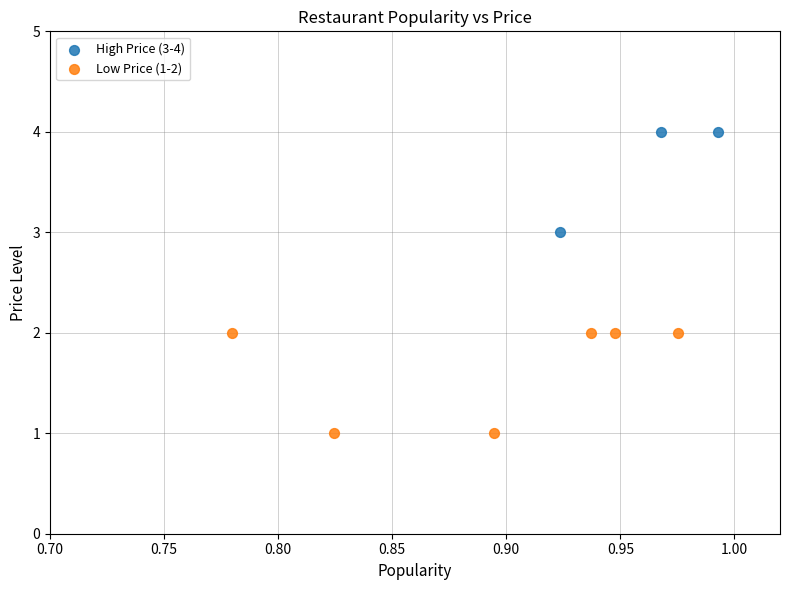

Which series reaches the minimum Y coordinate?

Low Price (1-2)